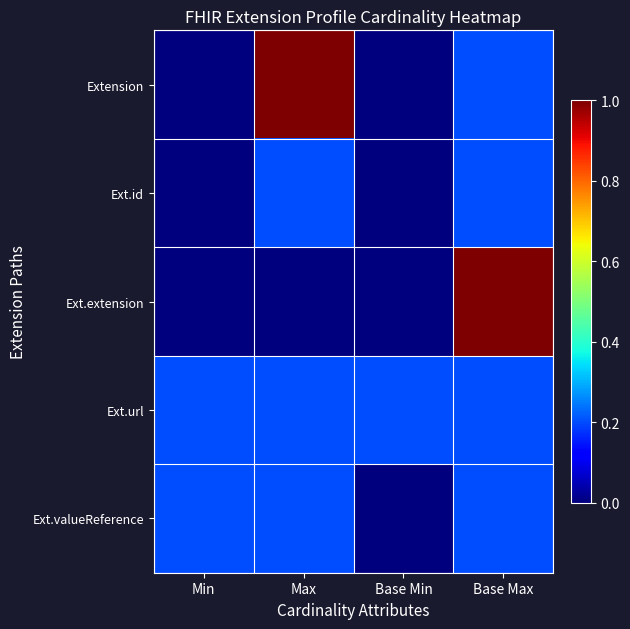

Which series has the largest range (max minus min)?

Extension